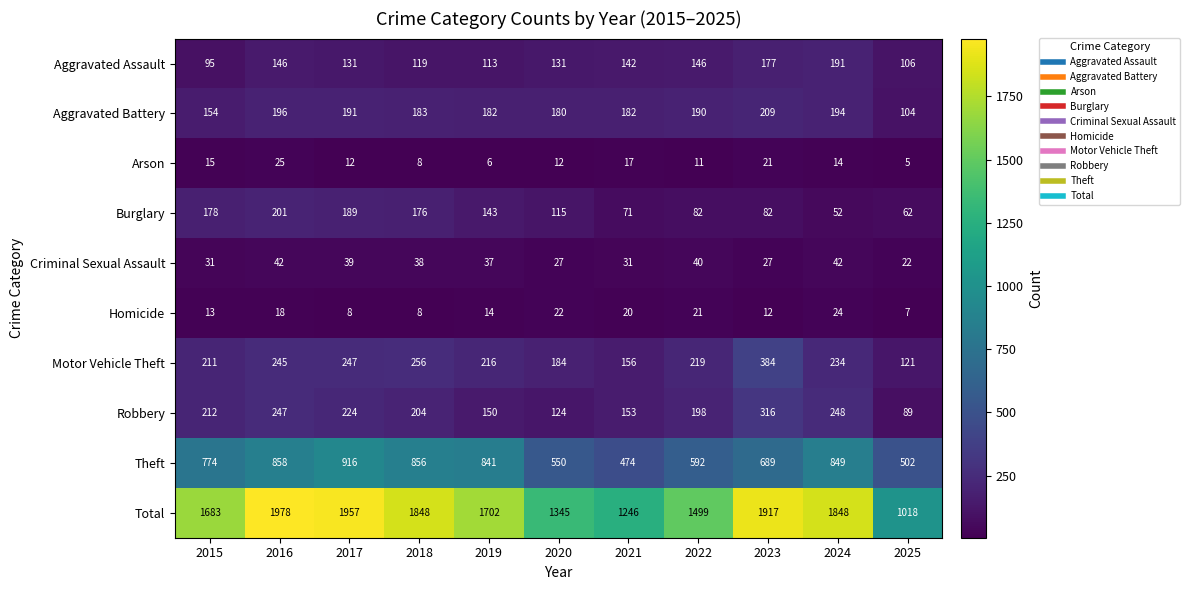

Where does the Homicide series first go above 14?

2016